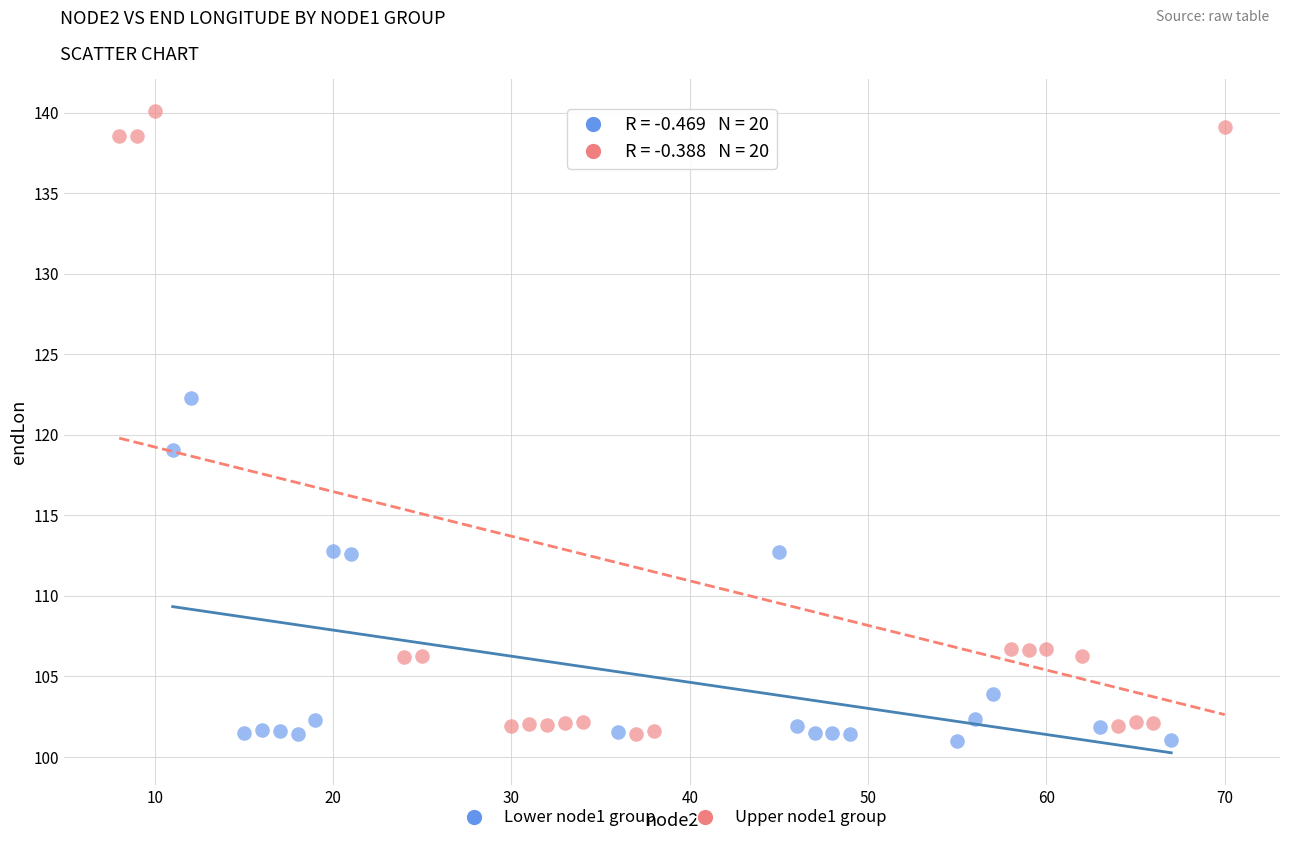

Which series has the widest spread of Y values?

Upper node1 group